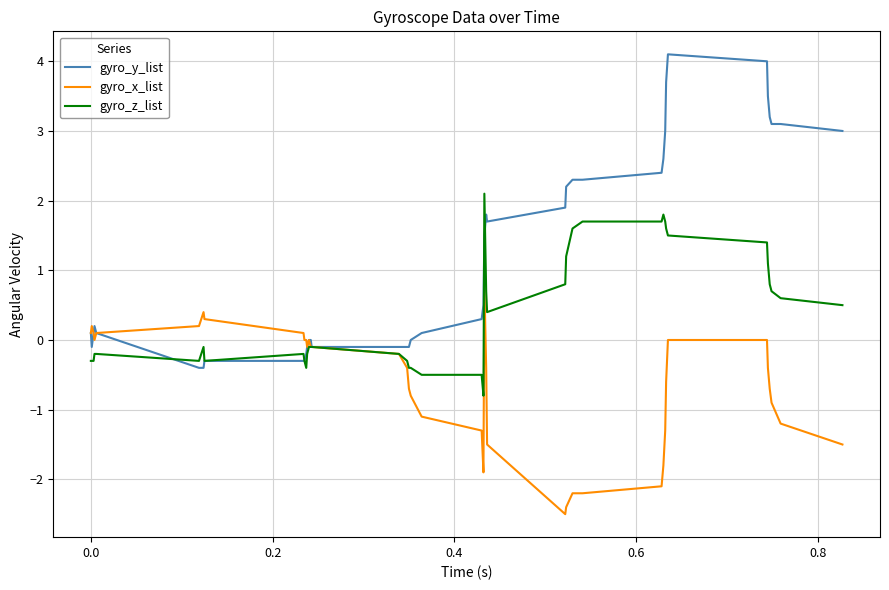

How many series are shown in this chart?

3